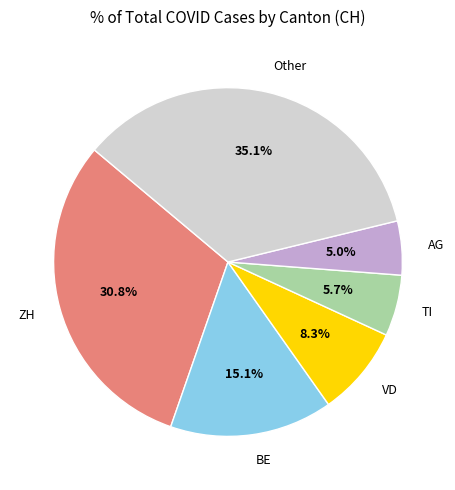

Do ZH and Other together represent more than half of the pie?

Yes